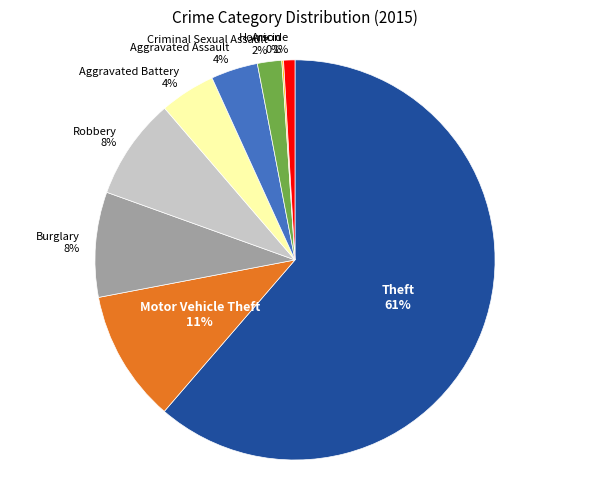

Is it true that Motor Vehicle Theft is 11% of the pie?

True